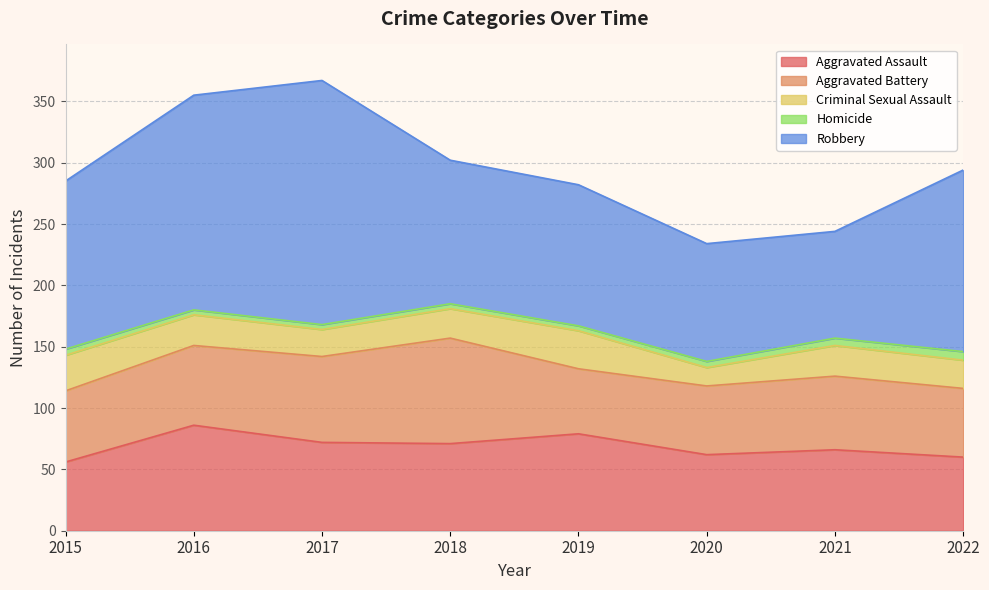

Reading left to right, what are all the values shown in this chart?

Aggravated Assault: 2015=56	2016=86	2017=72	2018=71	2019=79	2020=62	2021=66	2022=60
Aggravated Battery: 2015=58	2016=65	2017=70	2018=86	2019=53	2020=56	2021=60	2022=56
Criminal Sexual Assault: 2015=29	2016=25	2017=22	2018=24	2019=31	2020=15	2021=25	2022=23
Homicide: 2015=5	2016=4	2017=4	2018=4	2019=4	2020=5	2021=6	2022=7
Robbery: 2015=137	2016=175	2017=199	2018=117	2019=115	2020=96	2021=87	2022=148